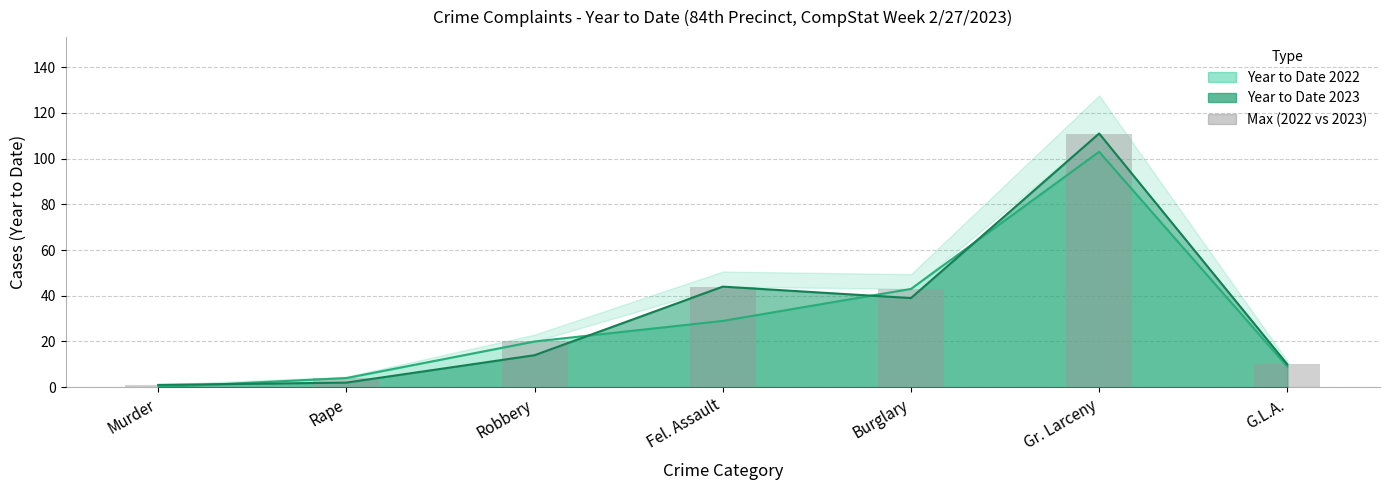

Which category has the lowest value across all series?

Murder